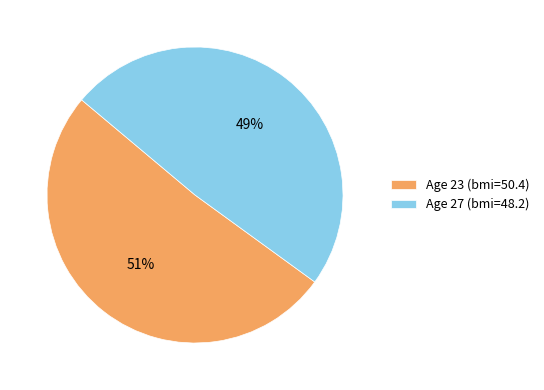

Approximately how many times larger is the value at Age 23 (bmi=50.4) compared to Age 27 (bmi=48.2)?

1.0